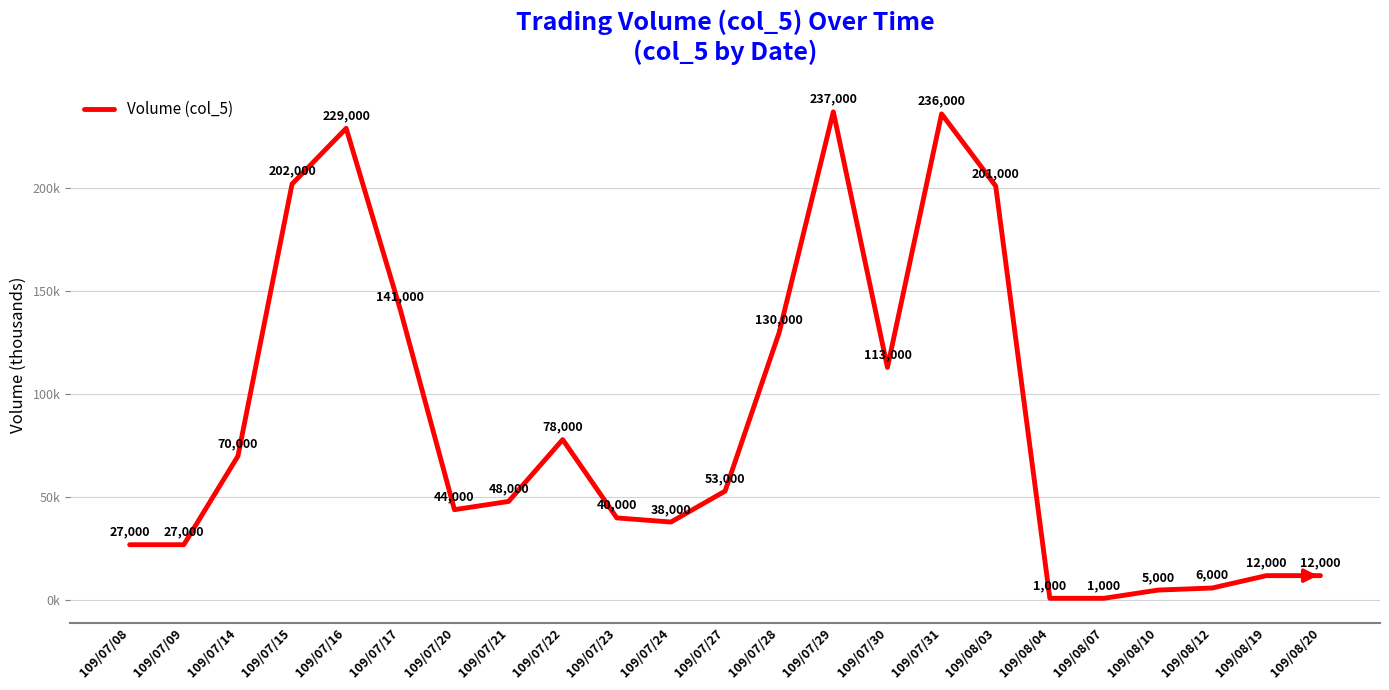

Reading right to left, list all the values displayed in this chart.

12	12	6	5	1	1	201	236	113	237	130	53	38	40	78	48	44	141	229	202	70	27	27